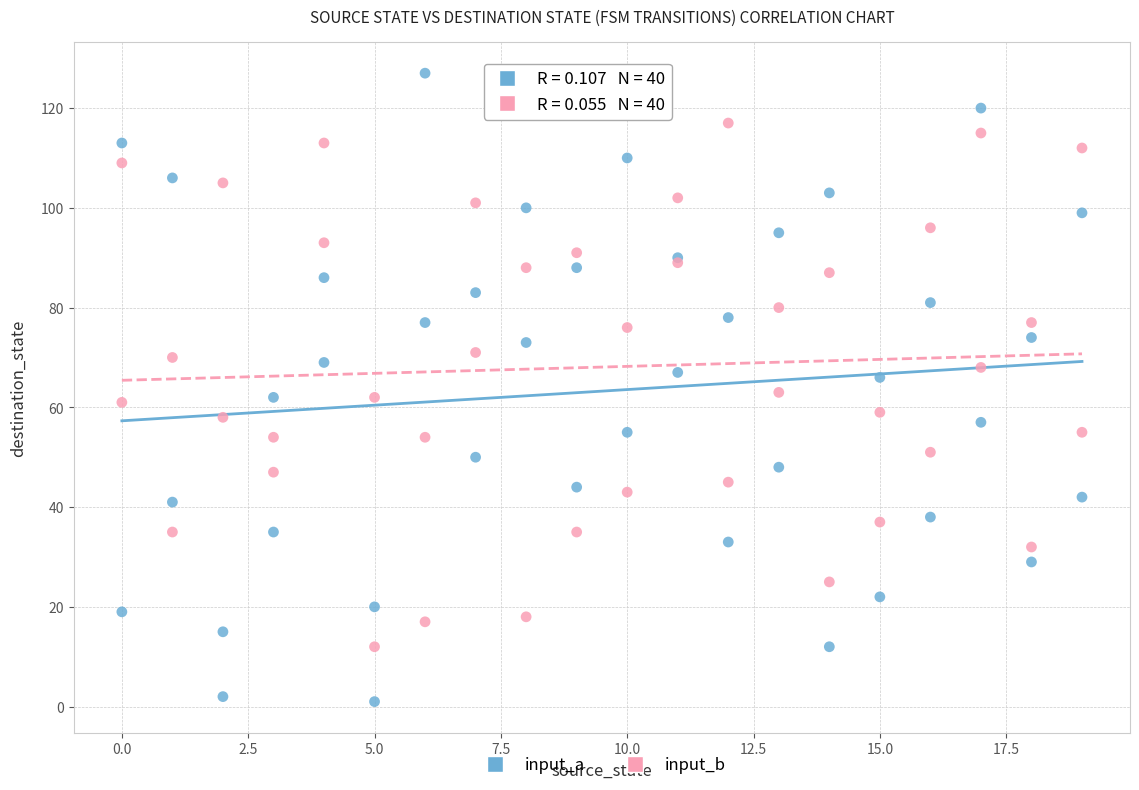

Which series has the widest spread of Y values?

input_a